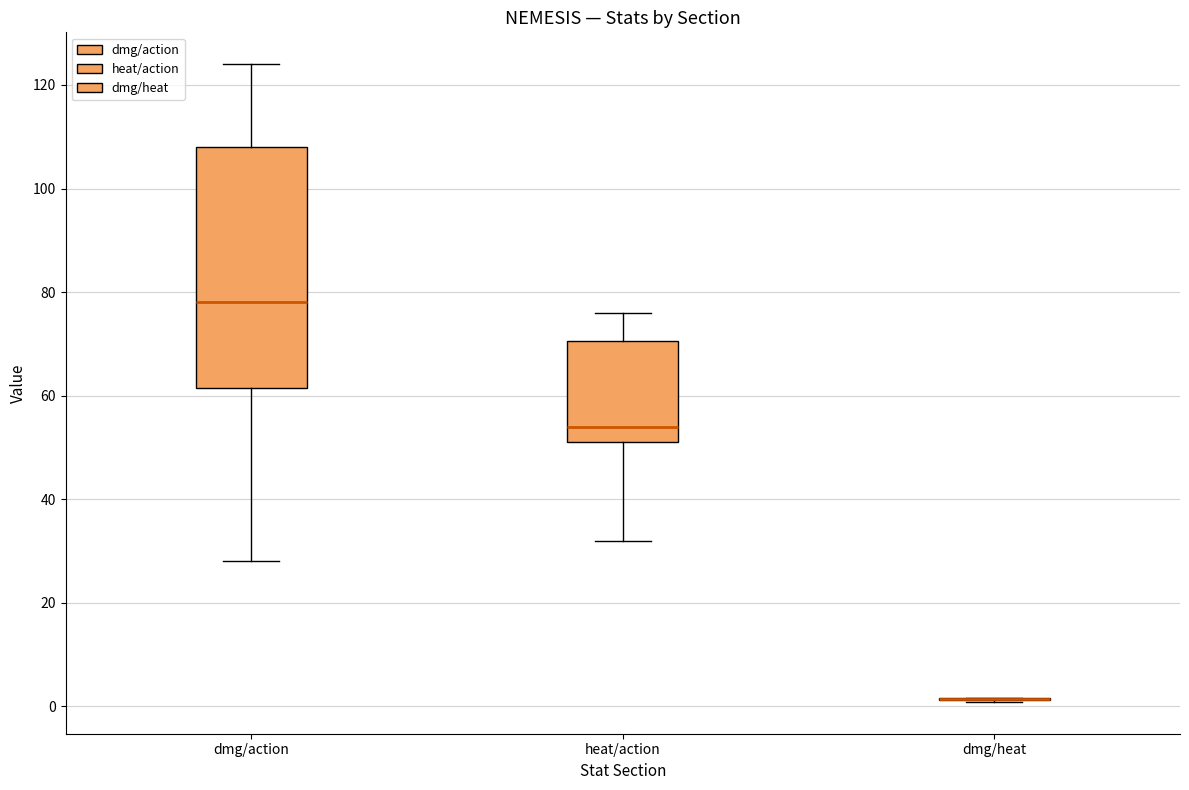

Reading left to right, transcribe this box plot: for each box, give where its median line is, the range the box spans, and where its two whiskers end, as read against the y-axis. The values are not printed on the chart, so give them approximately, as read against the axis.

dmg/action: median 78, box 62 to 108, whiskers 28 to 124
heat/action: median 54, box 52 to 70, whiskers 32 to 76
dmg/heat: box collapsed to a line at 2, whiskers 0 to 2